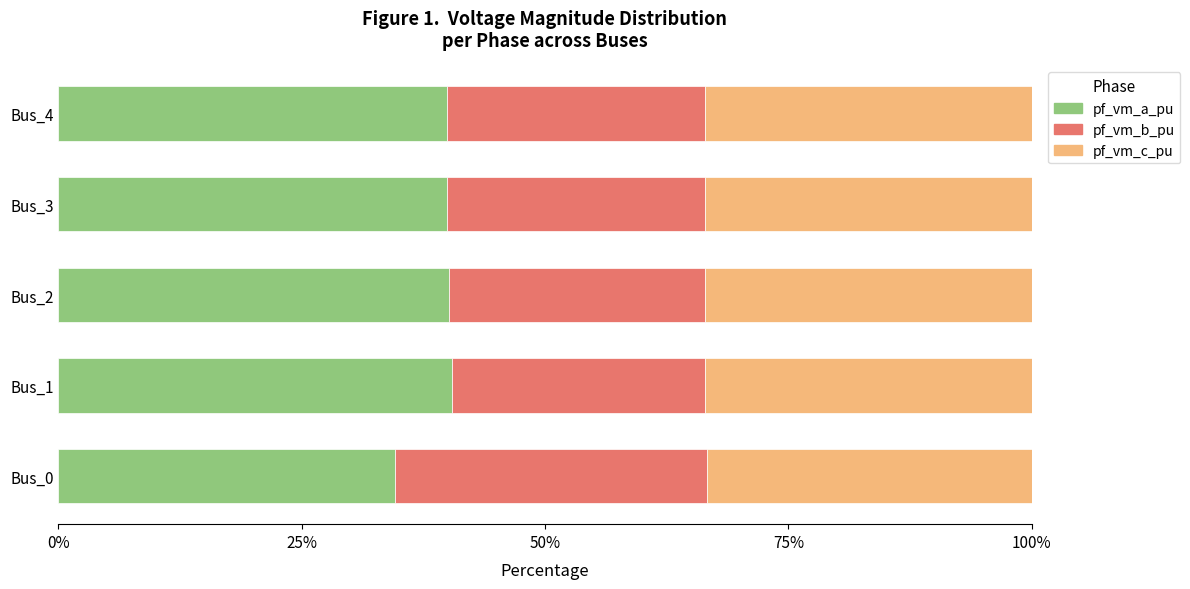

What are all the series names shown in the legend?

pf_vm_a_pu, pf_vm_b_pu, pf_vm_c_pu